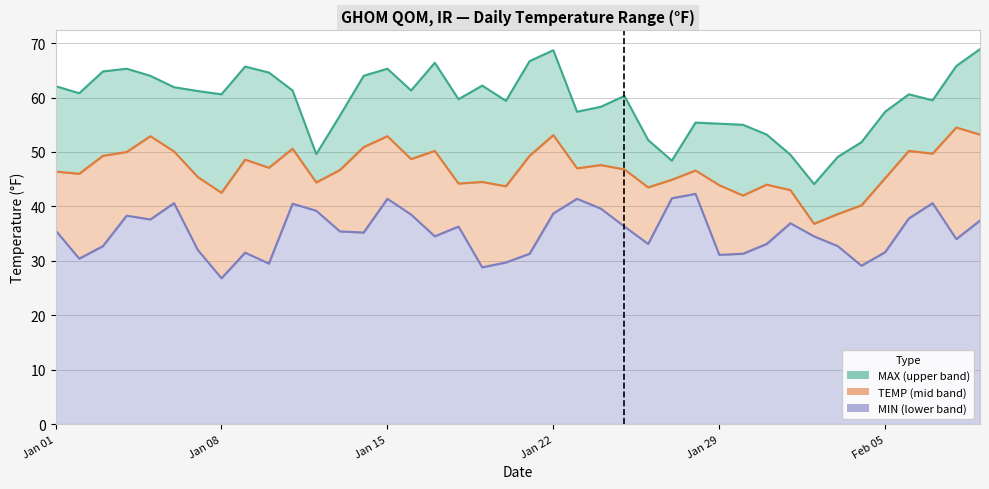

What position from the right is 2024-01-24?

17